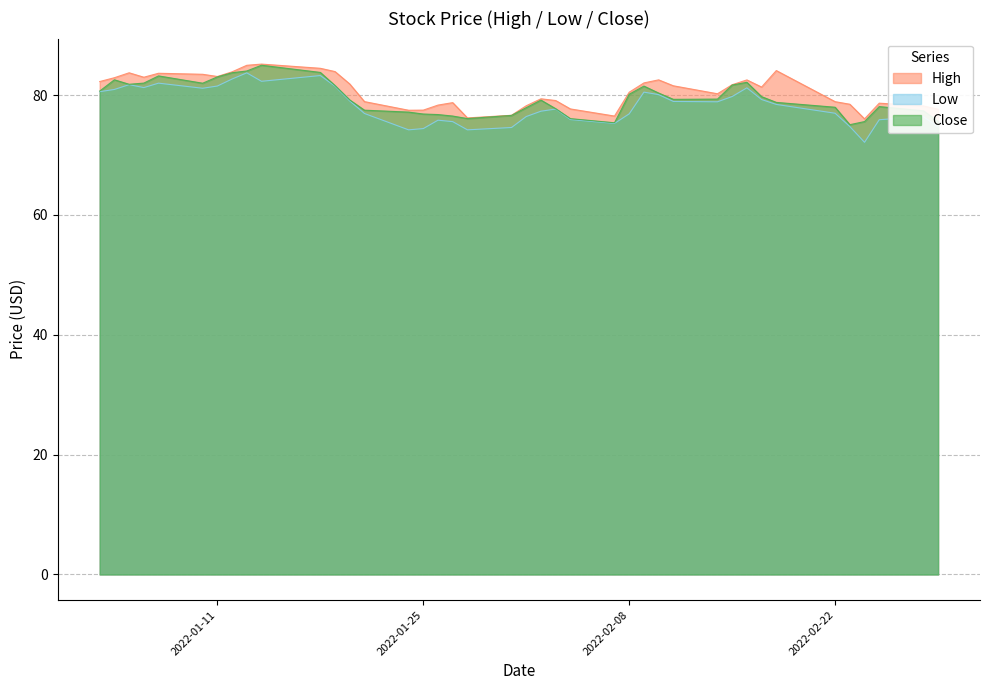

What is the approximate value of High at 2022-01-06?

83.0